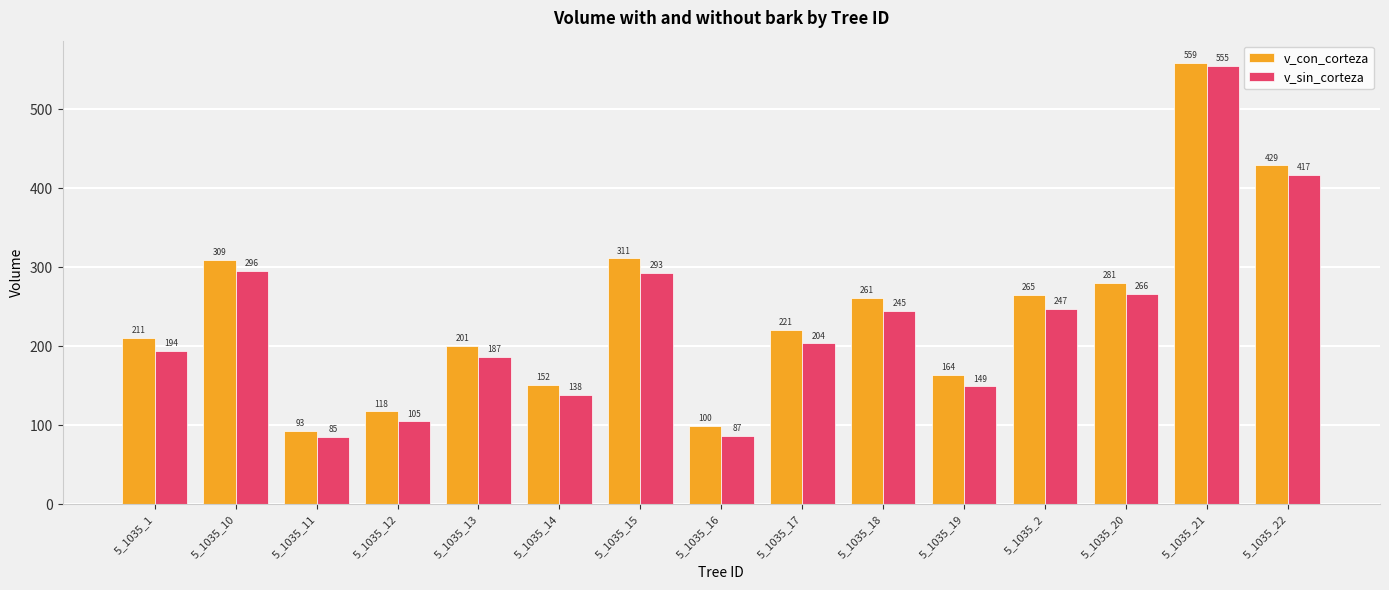

Is it true that v_con_corteza equals 371.4 at 5_1035_1?

False